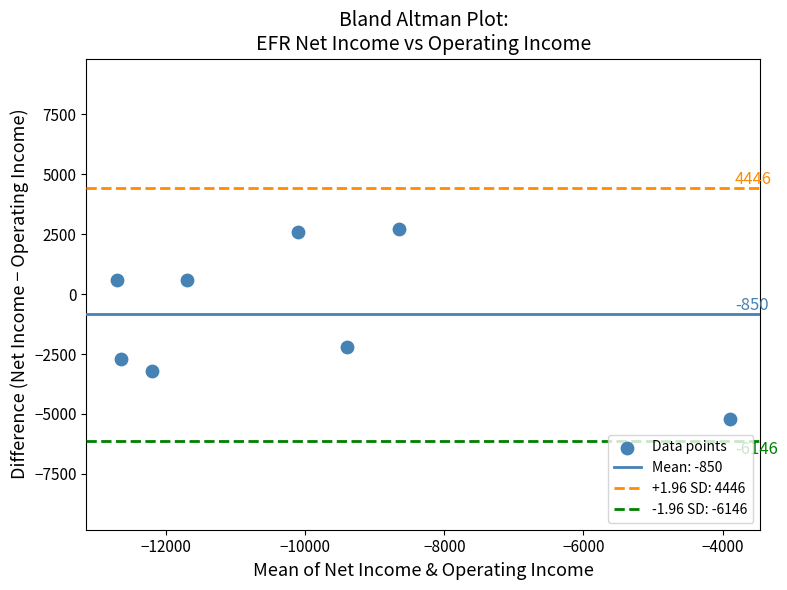

What Y value in the scatter plot is closest to -1250?

-2200